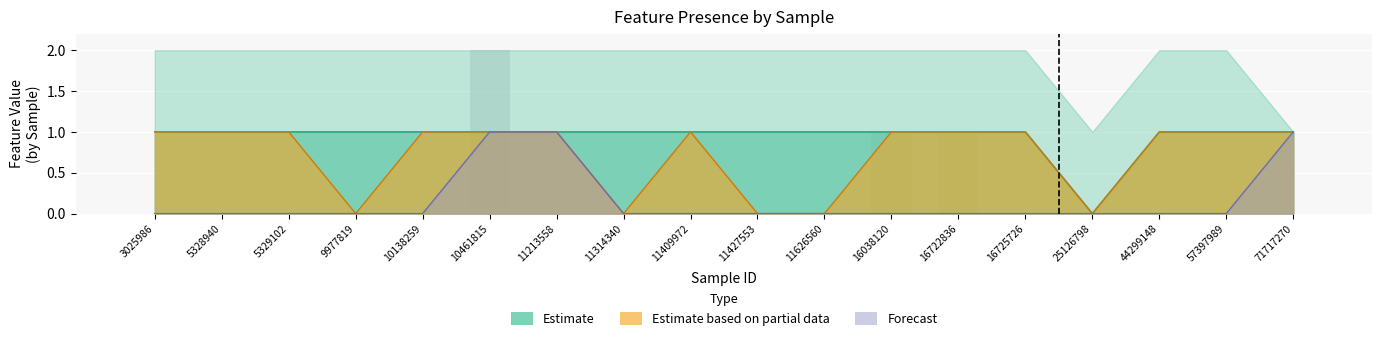

The chart shows a value of -1 at 25126798. True or false?

False